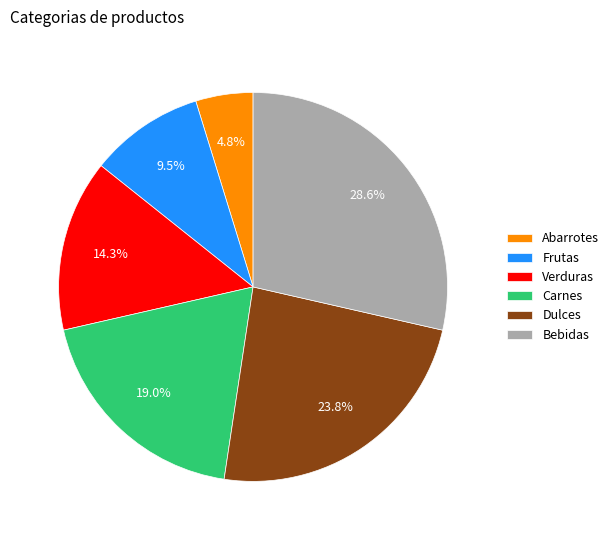

What percentage is the Abarrotes slice, to the nearest percent?

5%